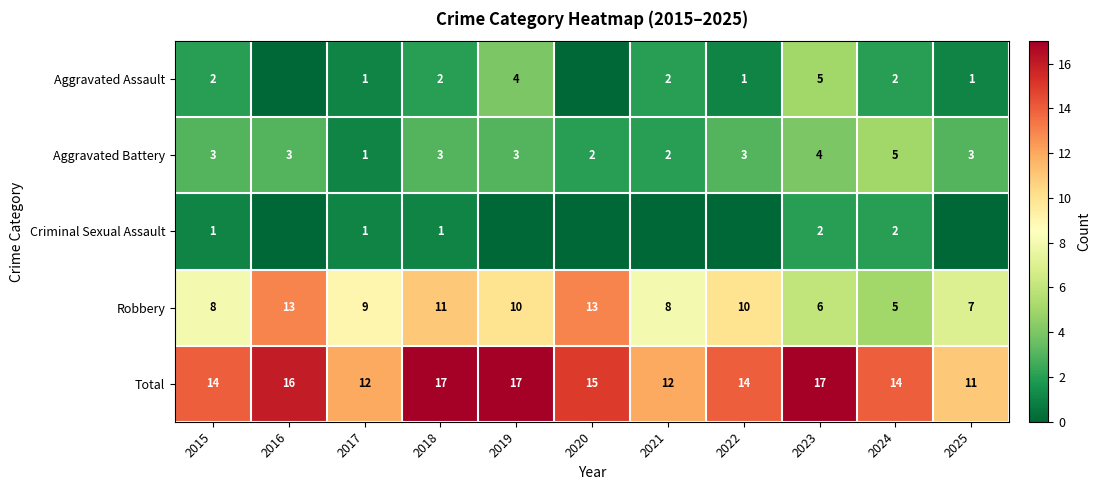

How many series are shown in this chart?

5